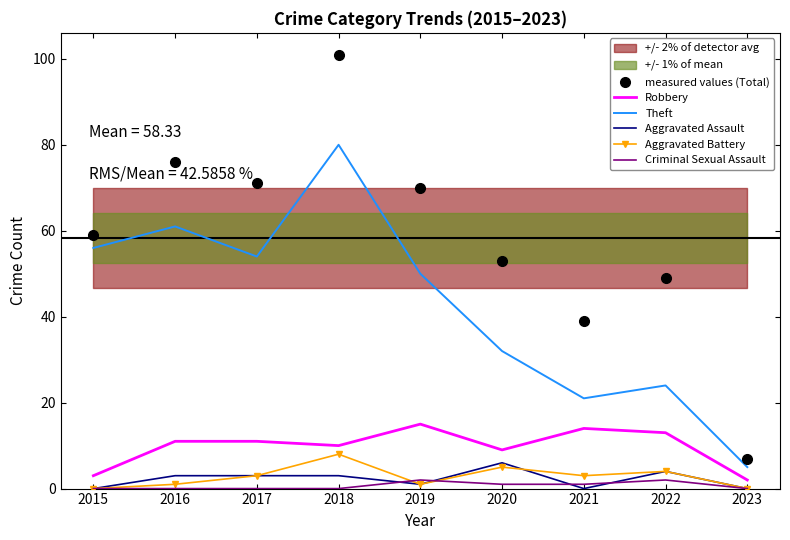

True or false: Aggravated Assault and Theft cross at least once.

False